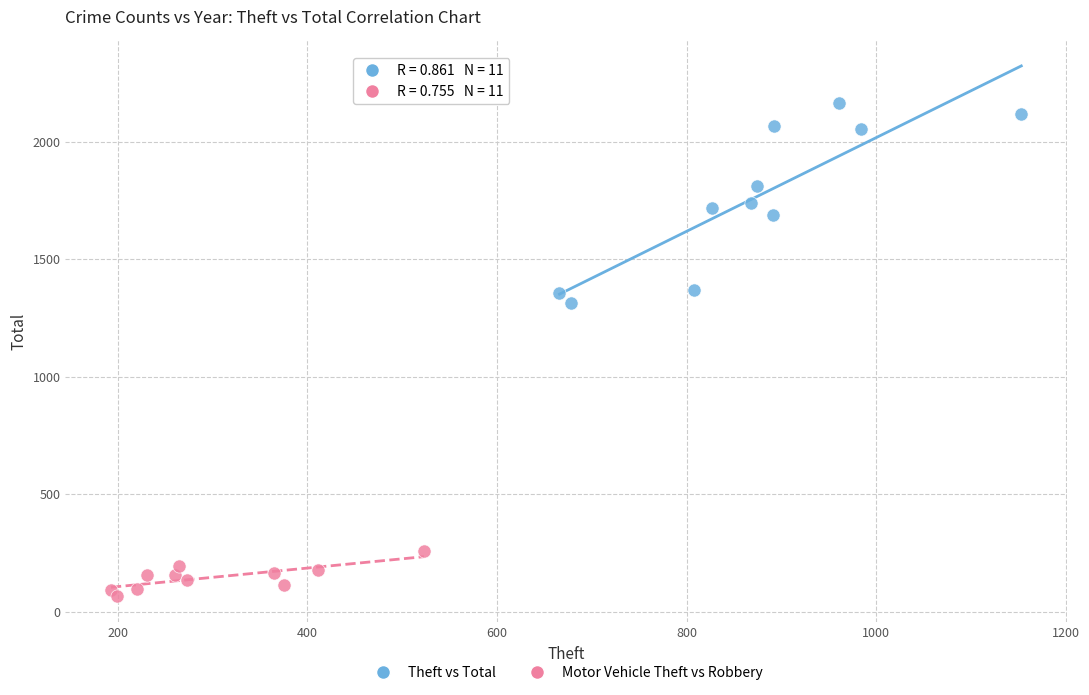

Which series reaches the minimum Y coordinate?

Motor Vehicle Theft vs Robbery